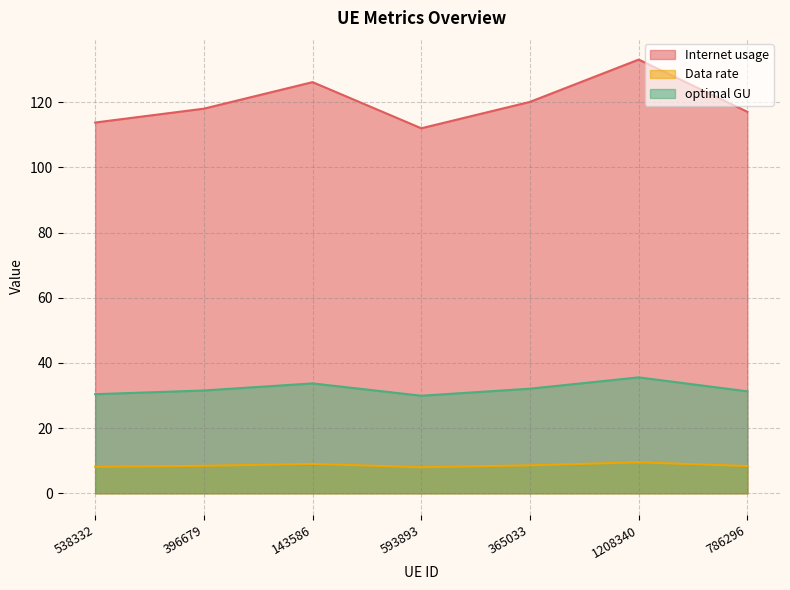

What is the spread (max minus min) of values at 593893?

104.0